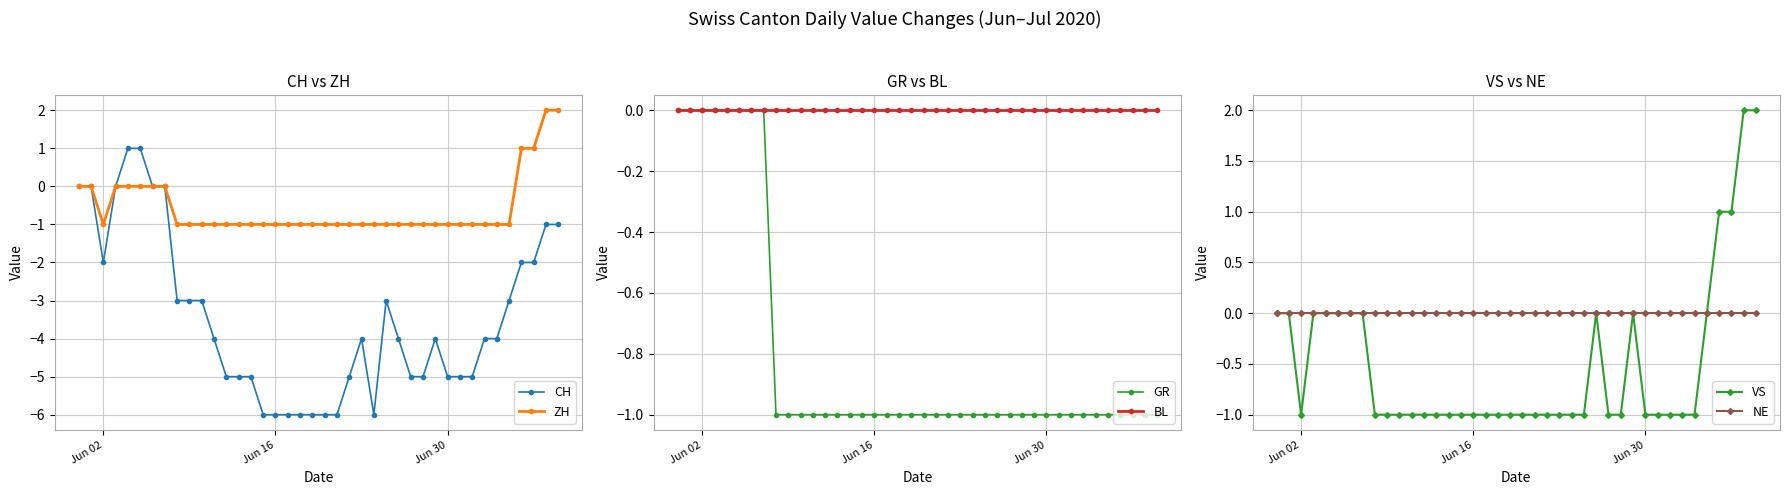

What is the minimum value for CH?

-6